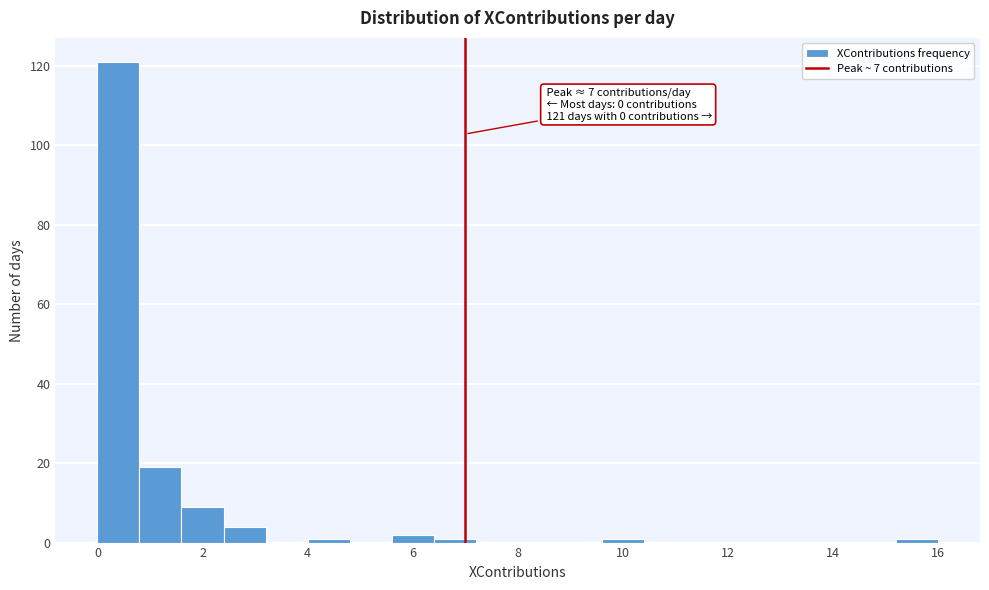

Over which range of the x-axis is the bar tallest?

0.0 to 0.8